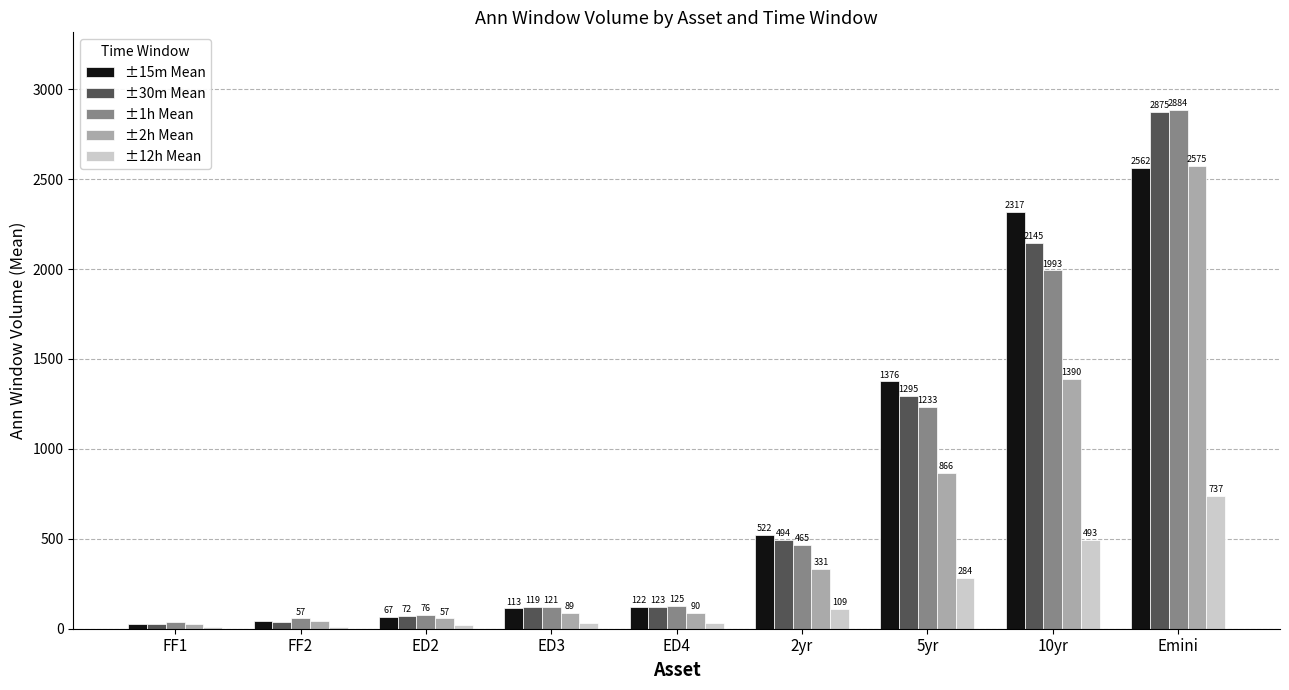

Read the ±1h Mean value at Emini.

2883.8